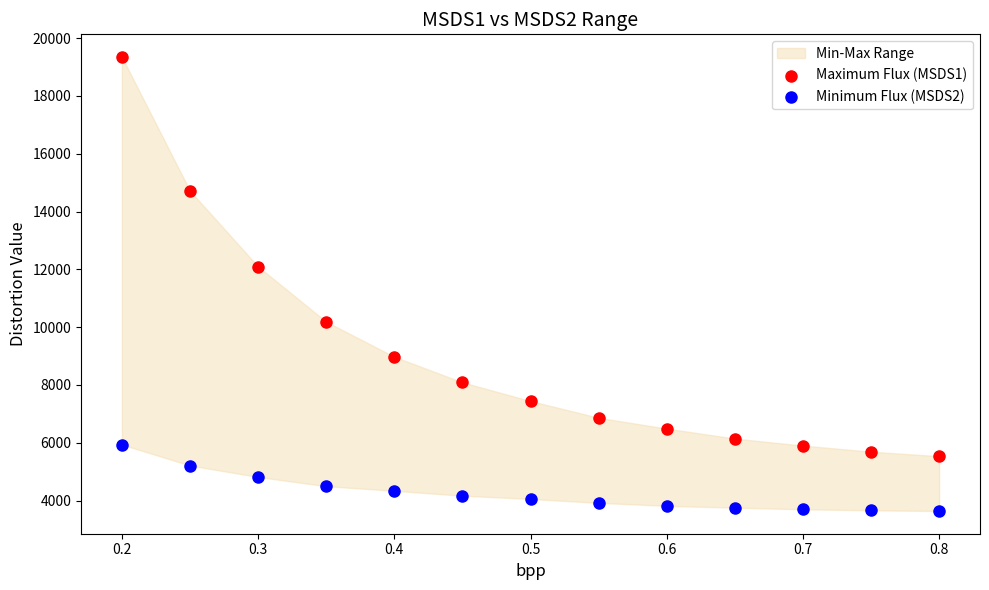

Which series reaches the minimum Y coordinate?

Minimum Flux (MSDS2)